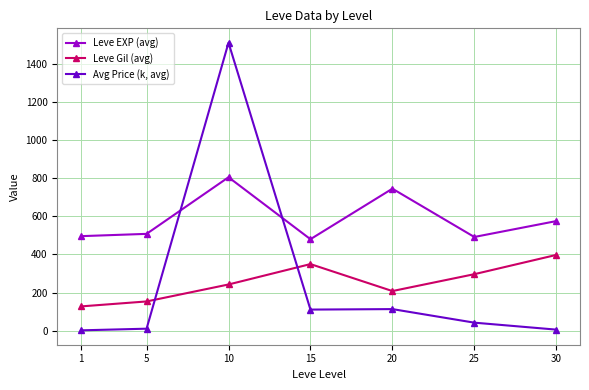

After their last crossing, which series has the higher values: Avg Price (k, avg) or Leve EXP (avg)?

Leve EXP (avg)